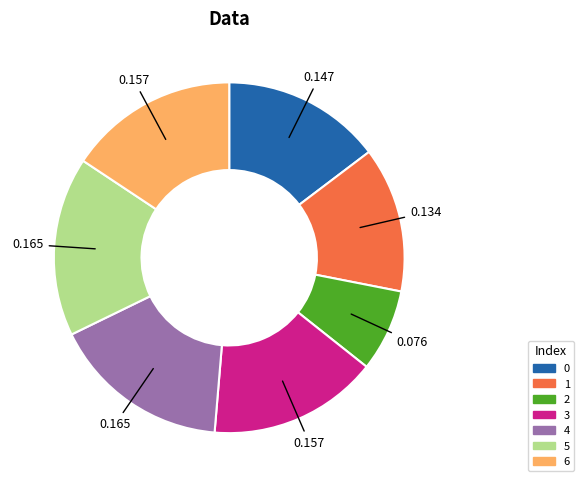

Is there any slice that represents more than half of the pie?

No